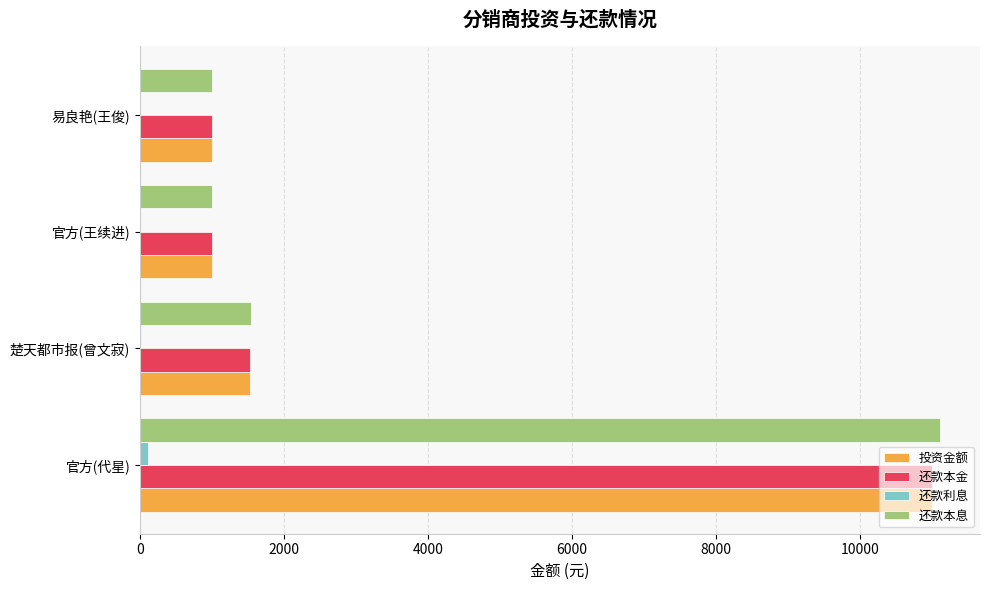

What is the sum of all 还款本息 values?

14657.4